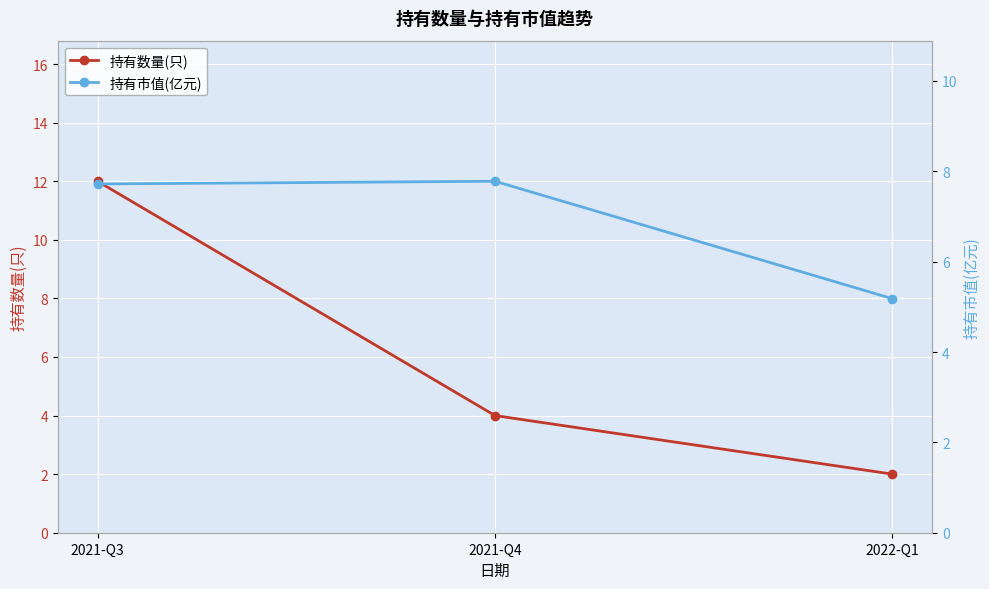

Which series has the largest total across all categories?

持有市值(亿元)